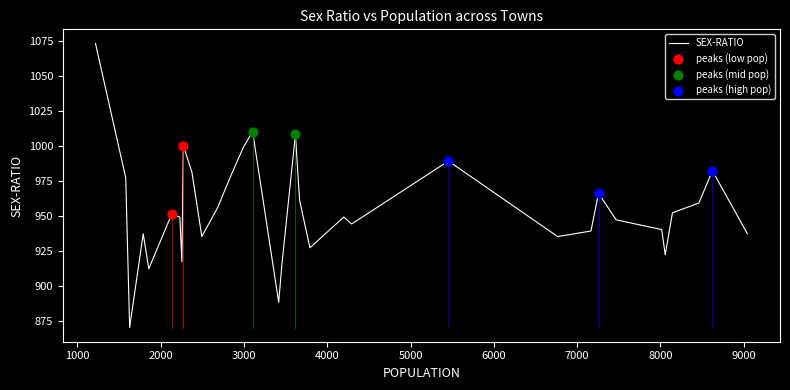

What is the minimum value shown in the chart?

870